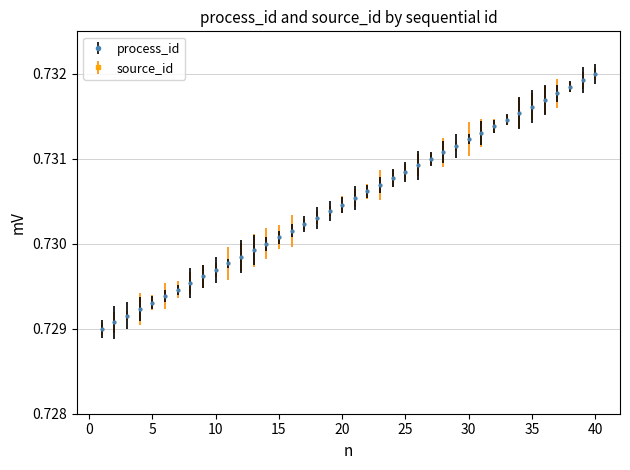

What is the value of the source_id point at the 20th from the left?

0.7